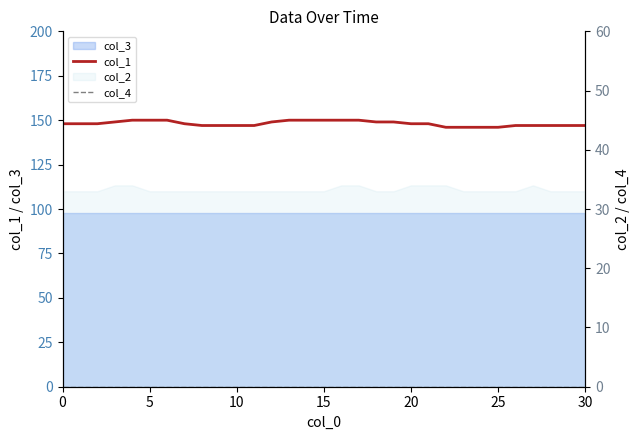

What is the total value across all series at 15?

149